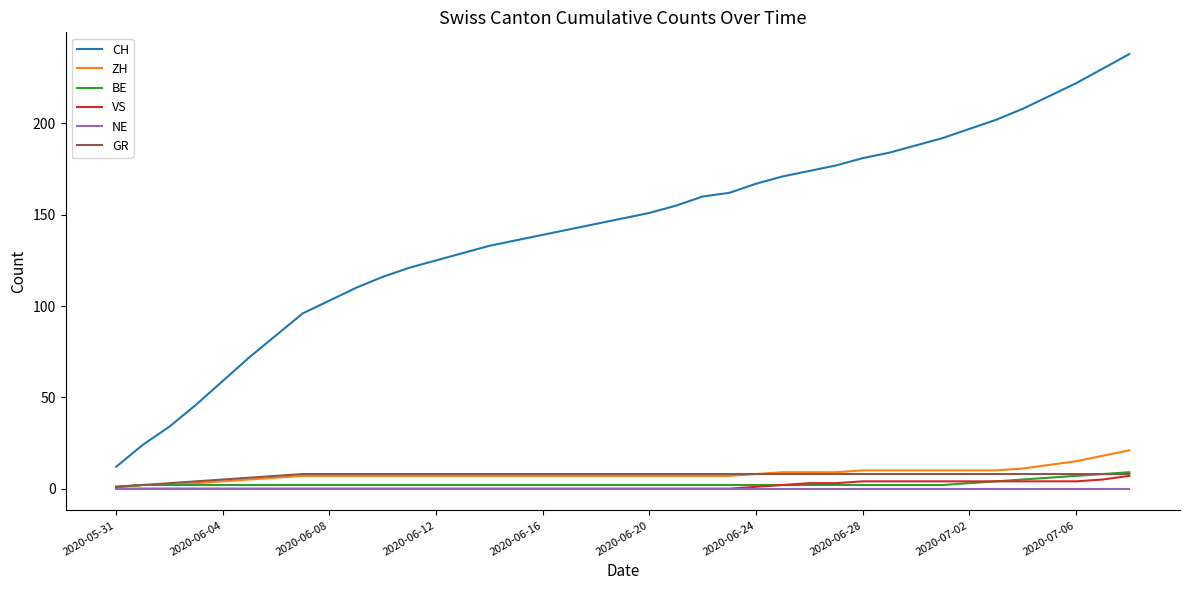

What is the maximum value for VS?

7